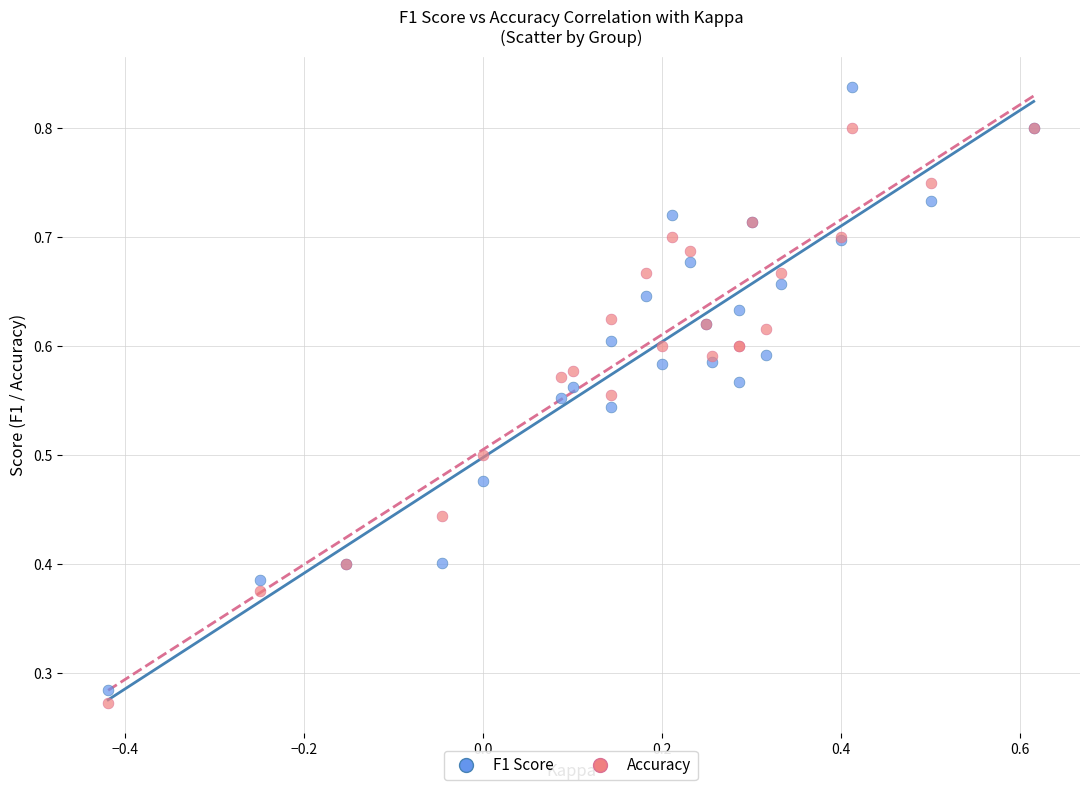

What is the X range (max minus min) for the scatter plot?

1.0